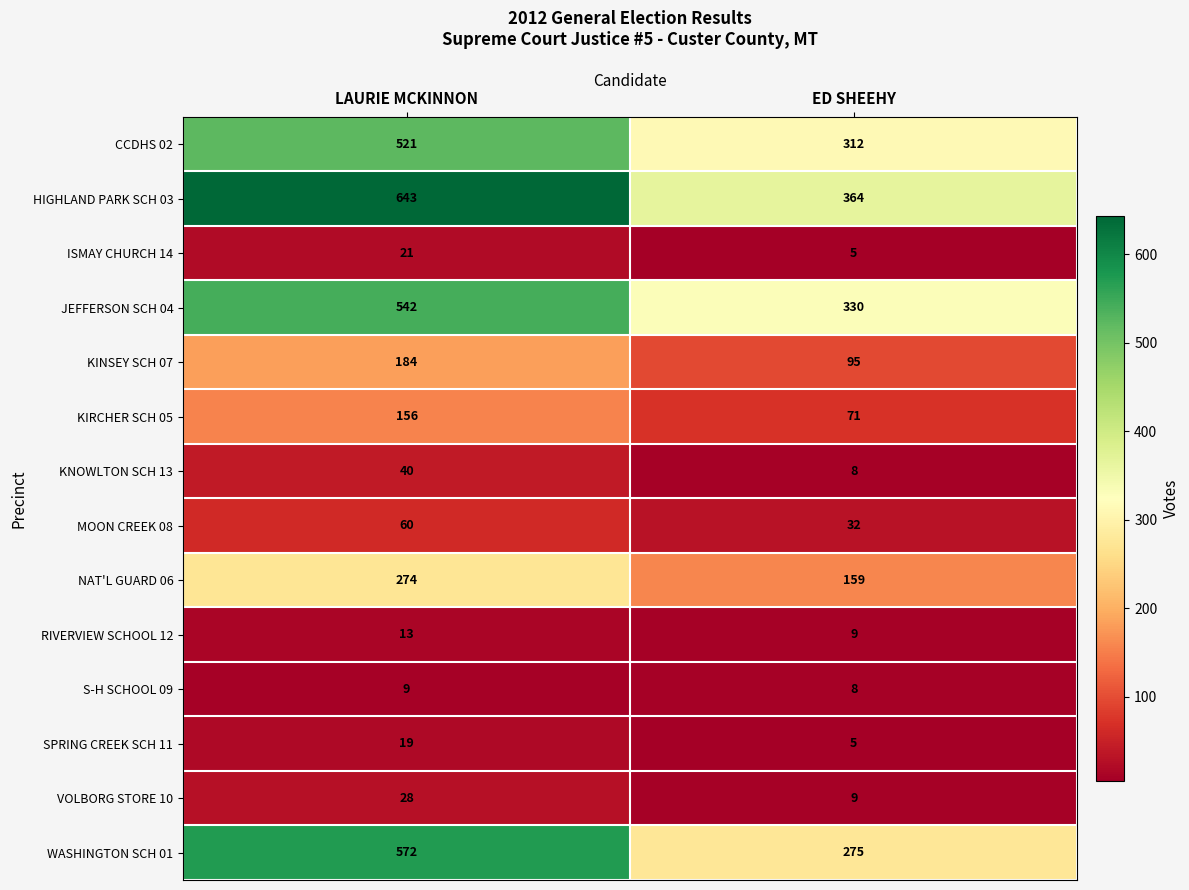

What is the sum of all HIGHLAND PARK SCH 03 values?

1007